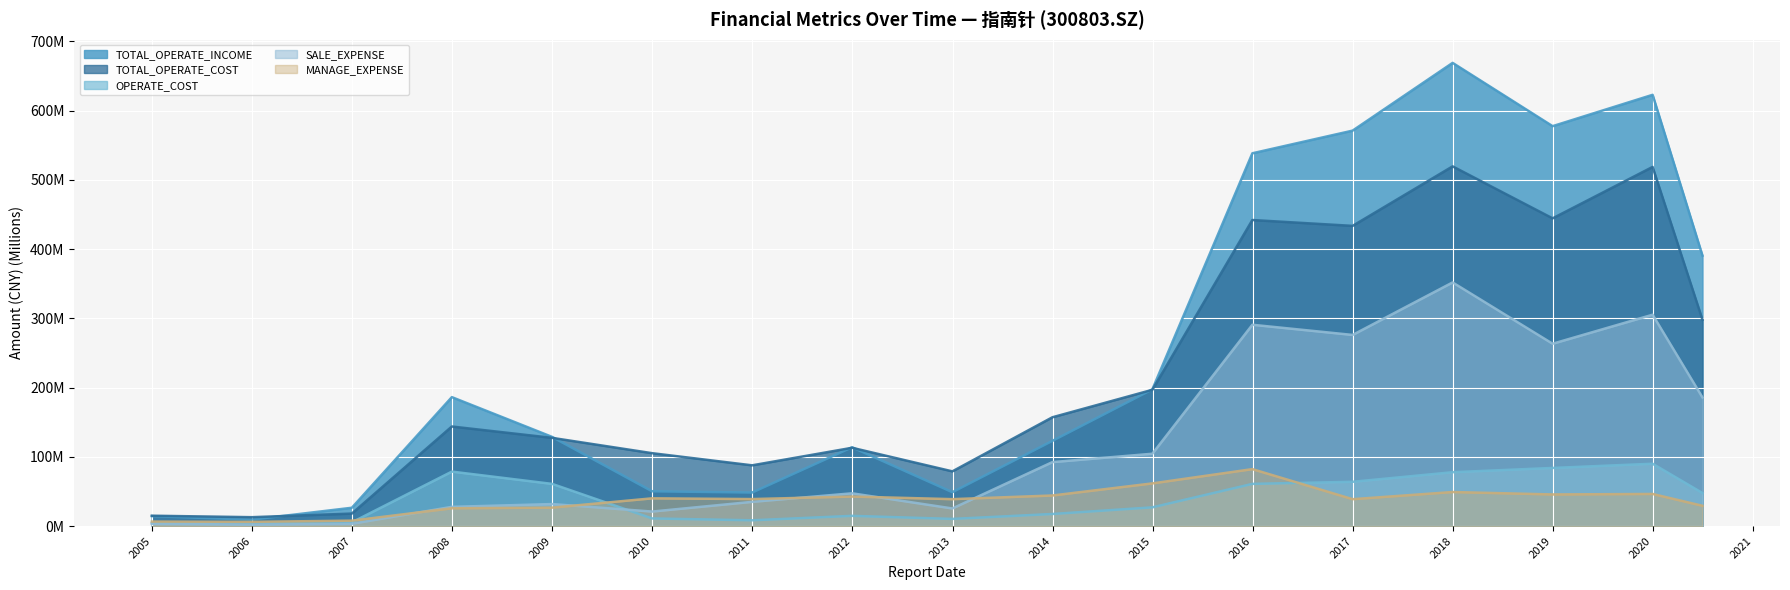

Which category has the lowest value in the OPERATE_COST series?

2005-12-31